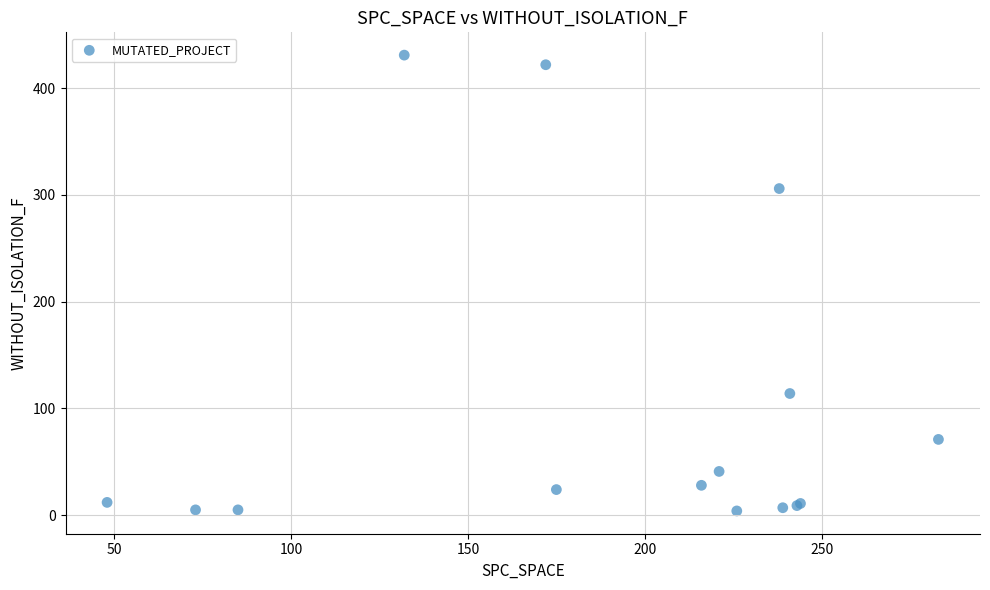

What Y value in the scatter plot is closest to 217?

306